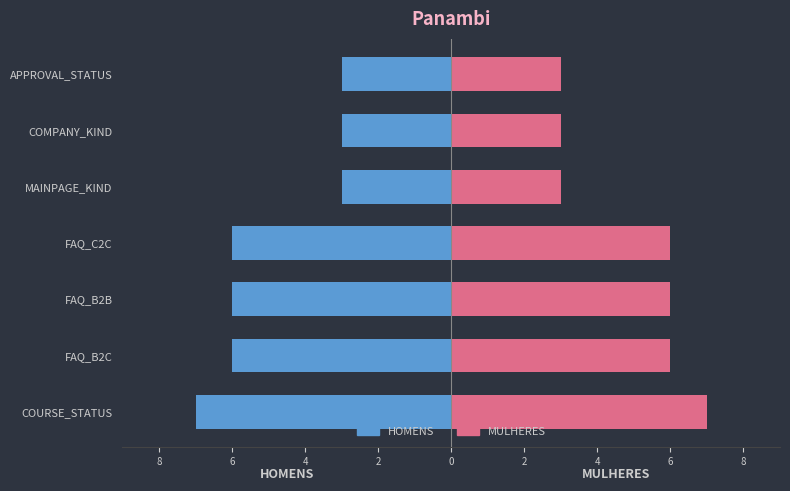

How many data points does each series have?

7